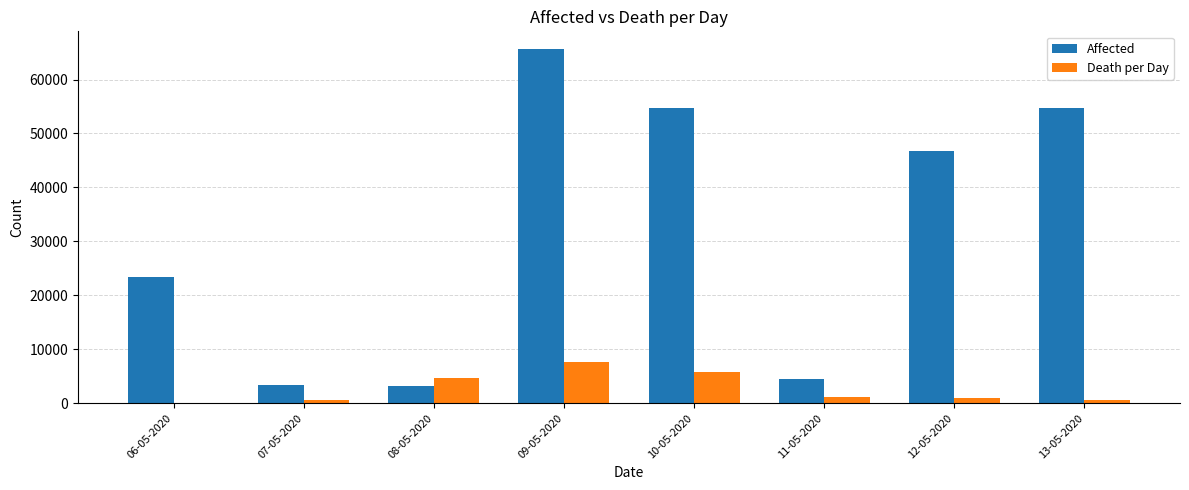

What is the sum of the Affected values at 07-05-2020 and 06-05-2020?

26920